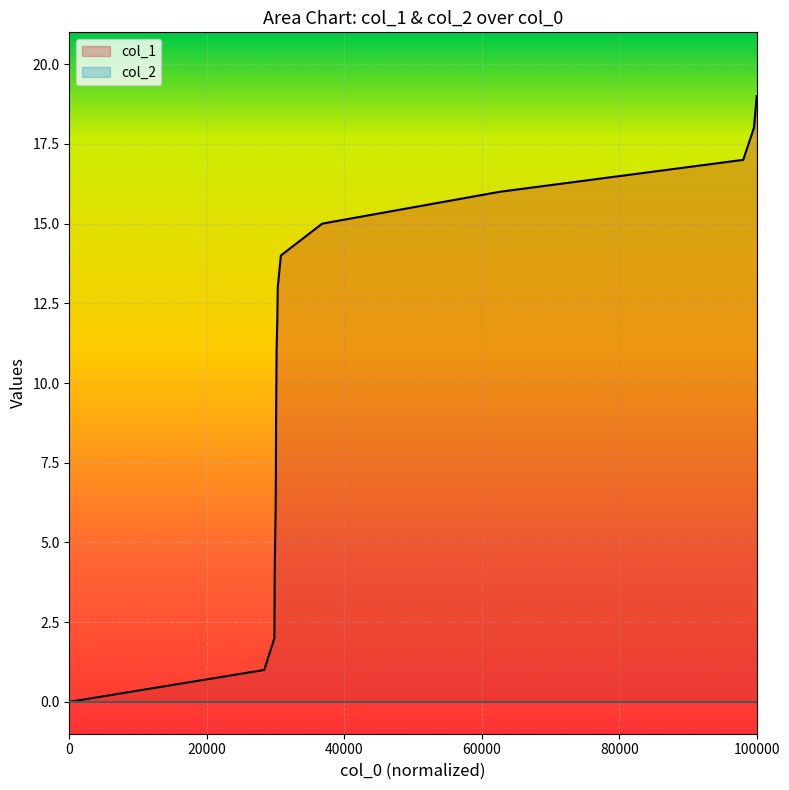

Which category has the highest value across all series?

100000